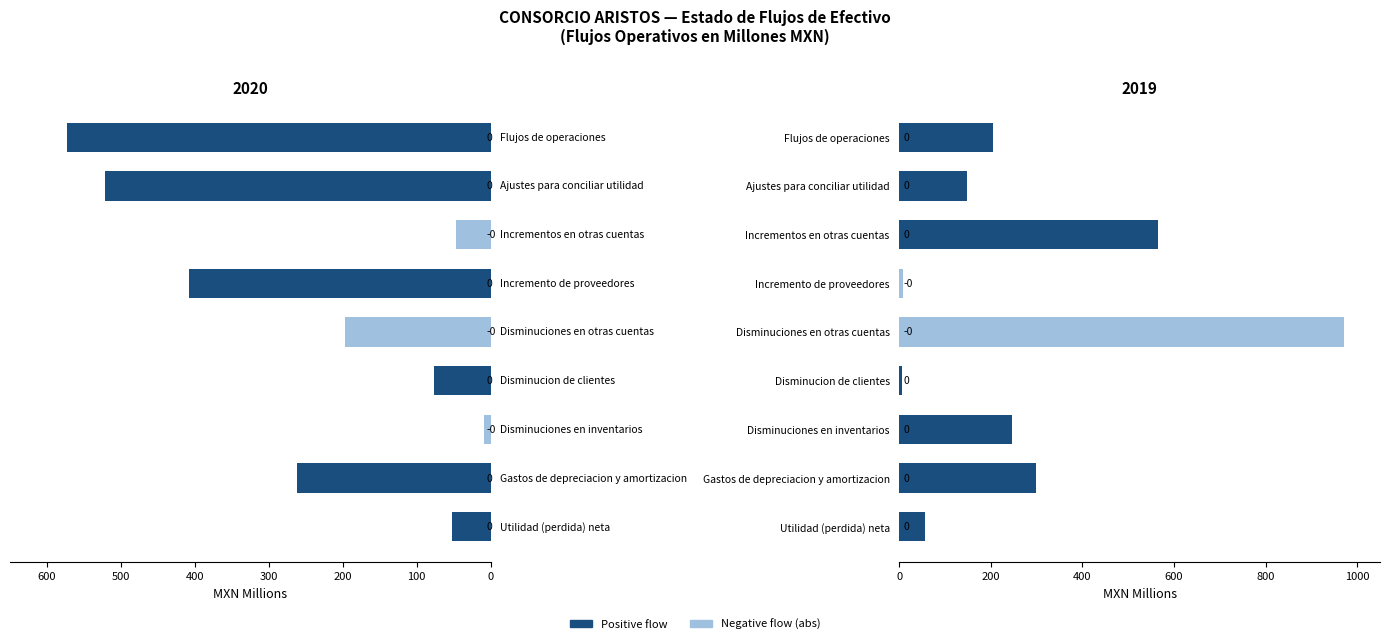

What position from the right is Disminuciones en inventarios?

7